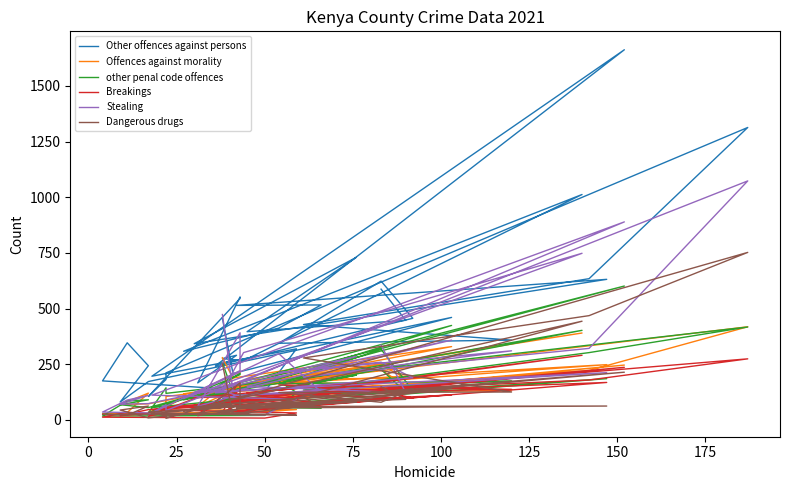

True or false: Other offences against persons has a value of 317 at 14.

False